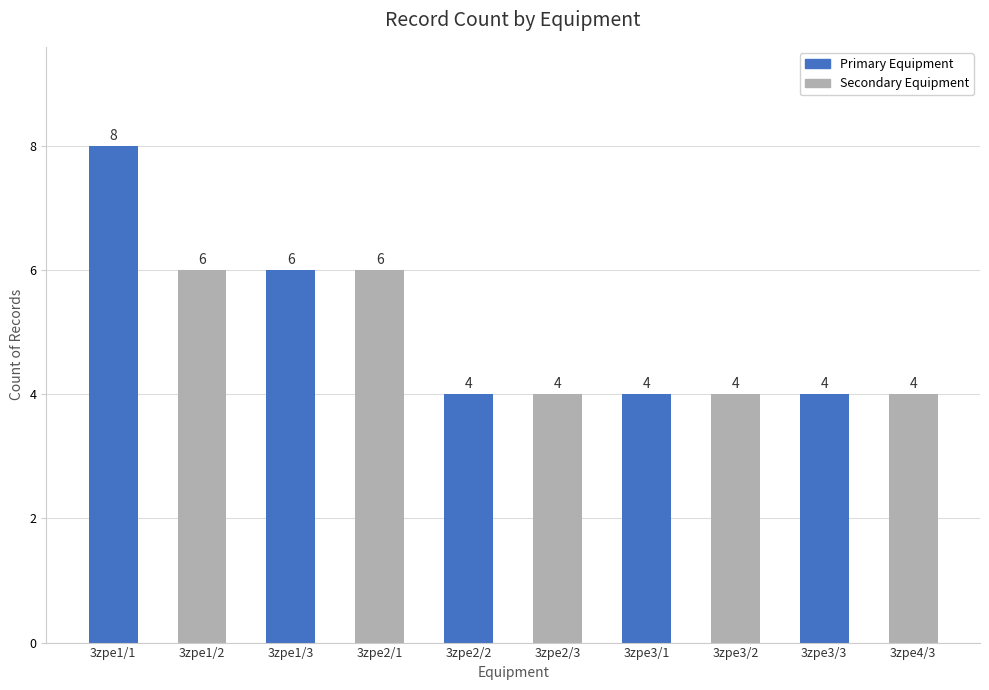

What is the sum of all values?

50